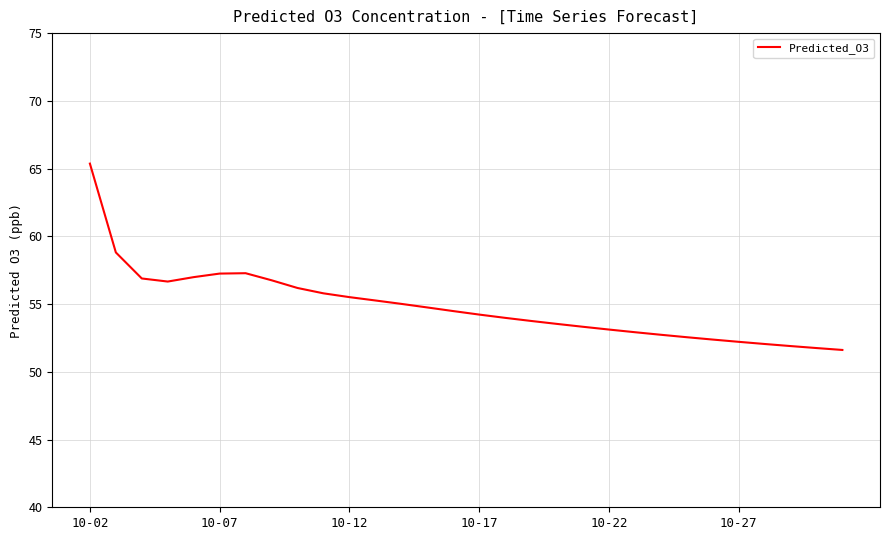

What is the difference between the maximum and minimum values?

13.8